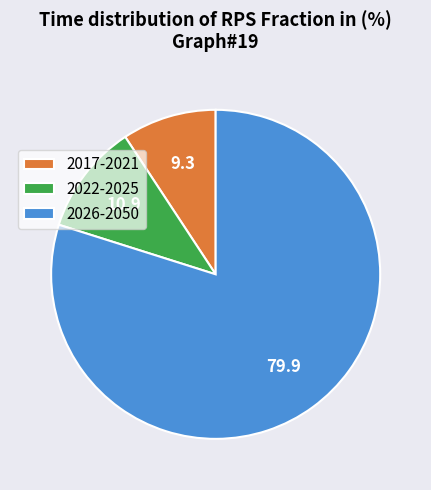

Combined, do 2026-2050 and 2017-2021 account for over 50%?

Yes